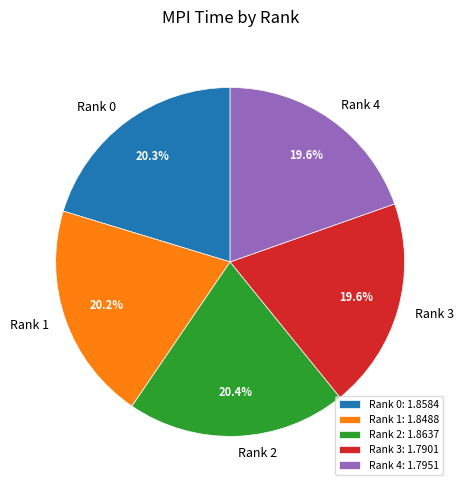

Does any single category account for the majority?

No